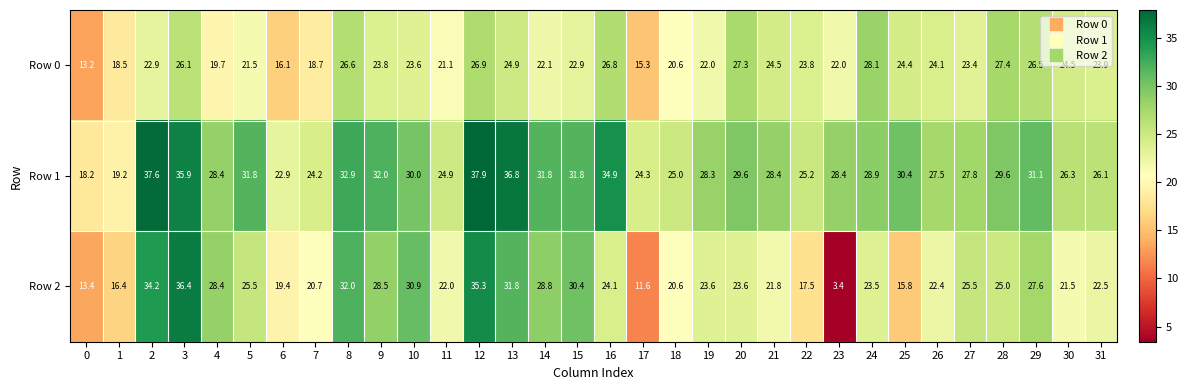

Which series has the largest total across all categories?

Row 1